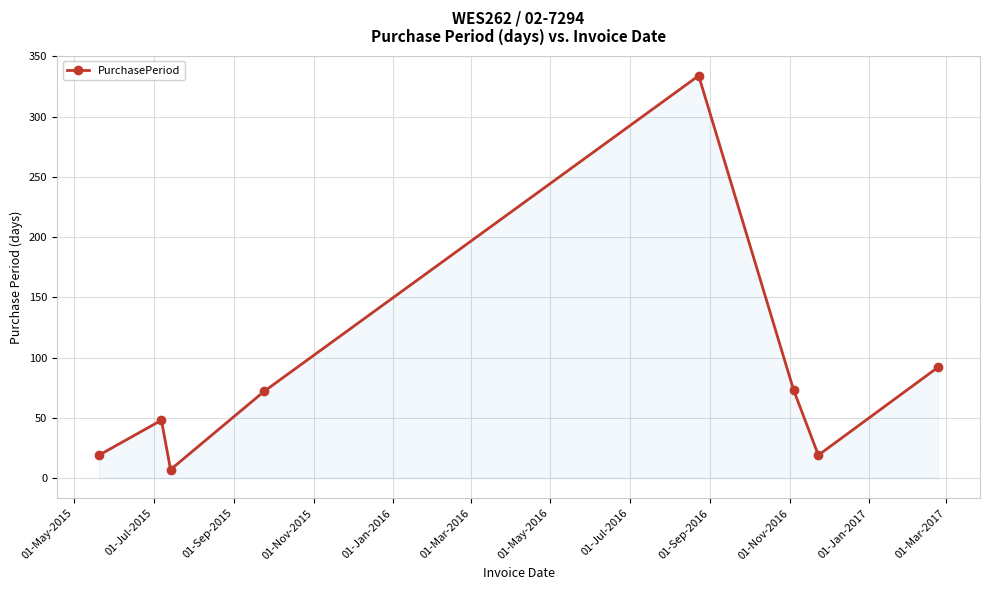

What is the greatest value displayed?

334